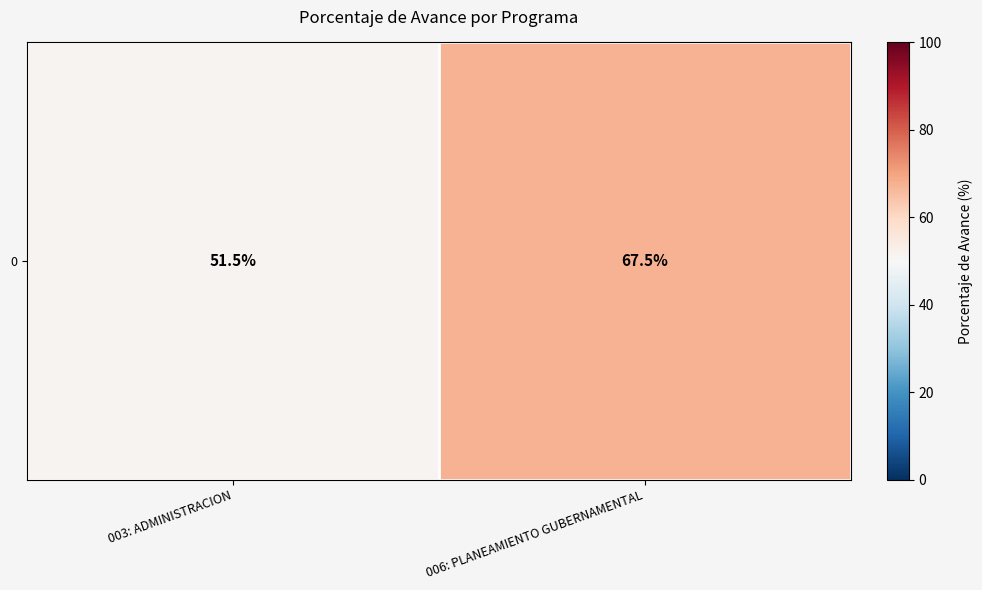

What is the greatest value displayed?

67.5